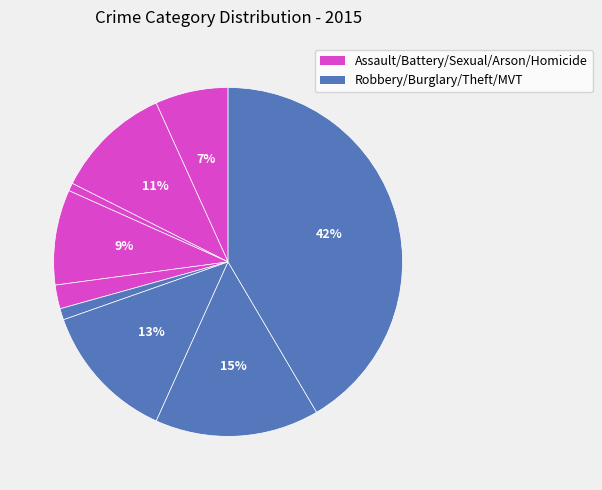

Does any single category account for the majority?

No